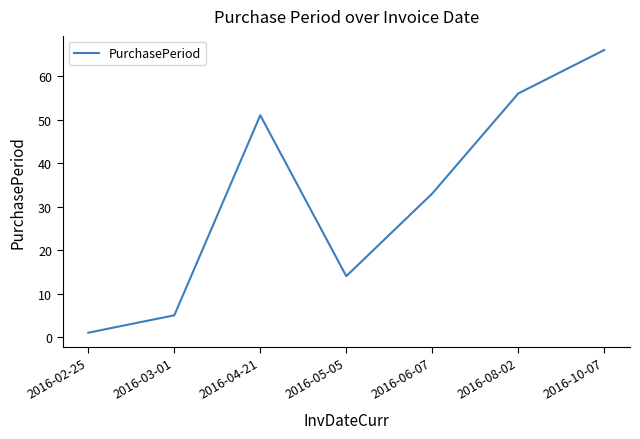

True or false: there are more than 2 points higher than both neighbors.

False